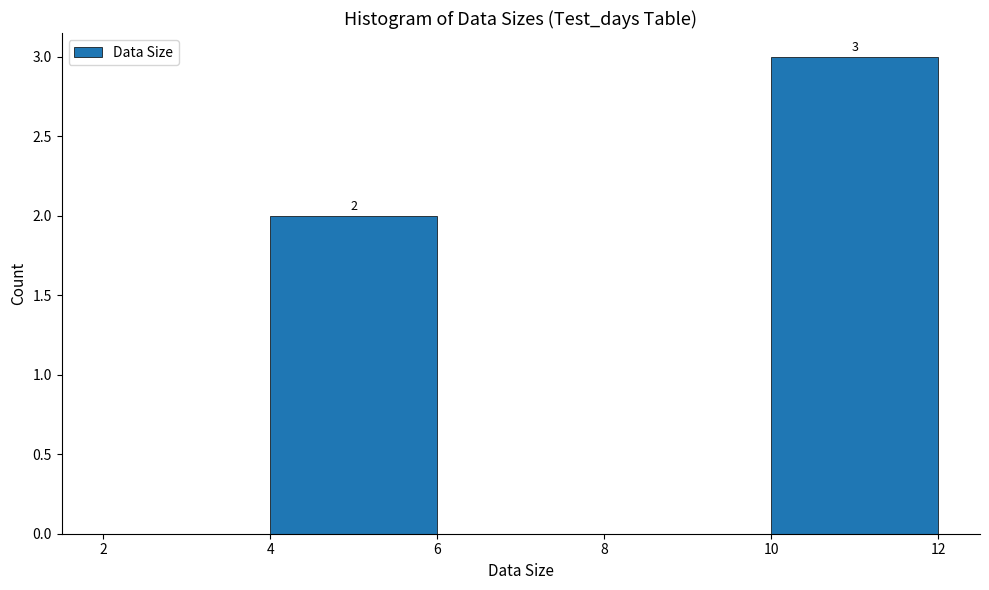

Which range on the x-axis has the tallest bar?

10 to 12